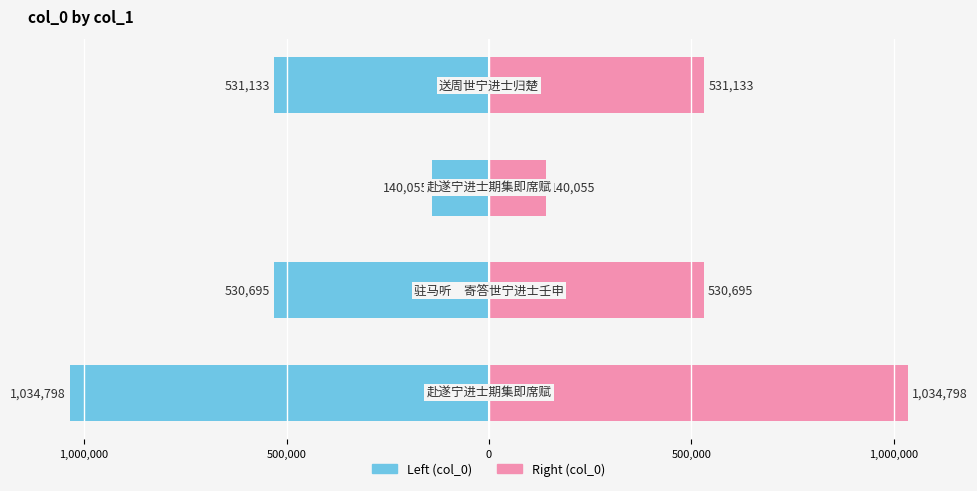

True or false: col_0 (left) has a value of -850072 at 0.

False